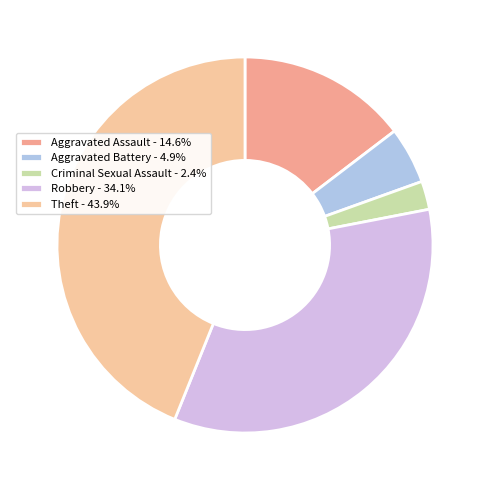

How many segments does this pie chart have?

5